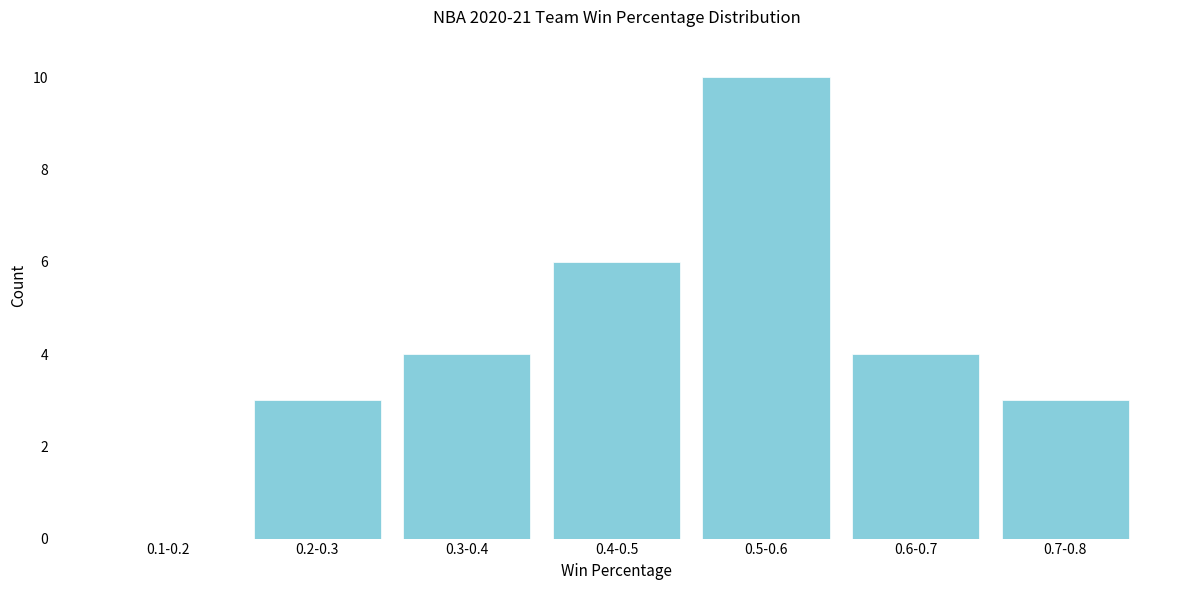

Reading right to left, transcribe all the data shown in this chart.

0.7-0.8=3	0.6-0.7=4	0.5-0.6=10	0.4-0.5=6	0.3-0.4=4	0.2-0.3=3	0.1-0.2=0